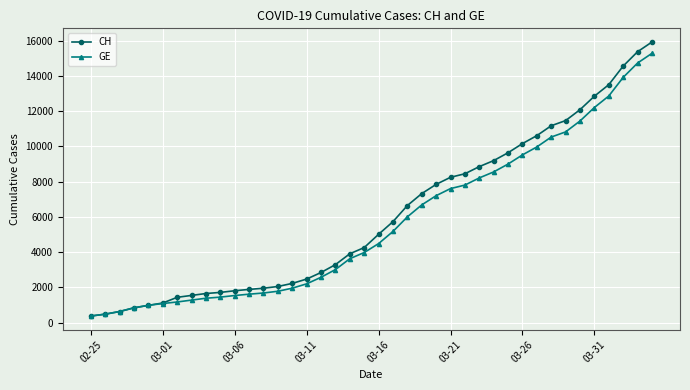

What is the maximum value shown in the chart?

15926